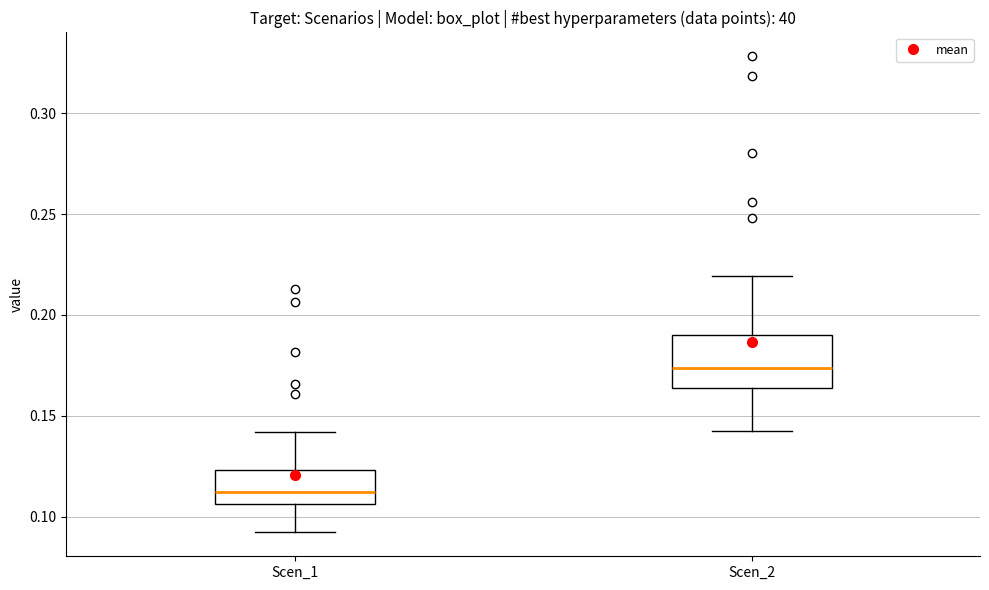

Which box has the lowest median line?

Scen_1